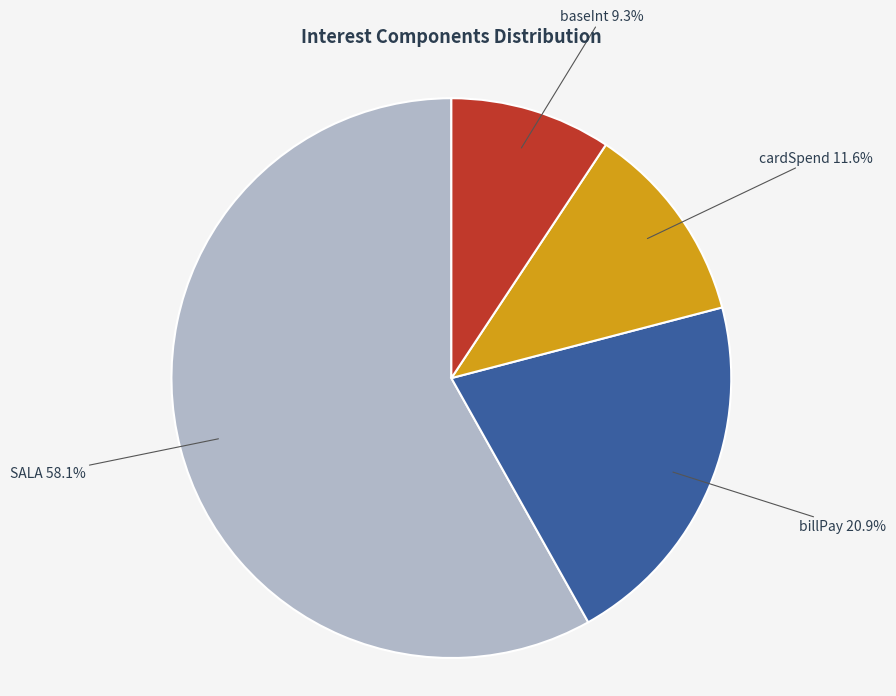

Is billPay the majority of the pie?

No